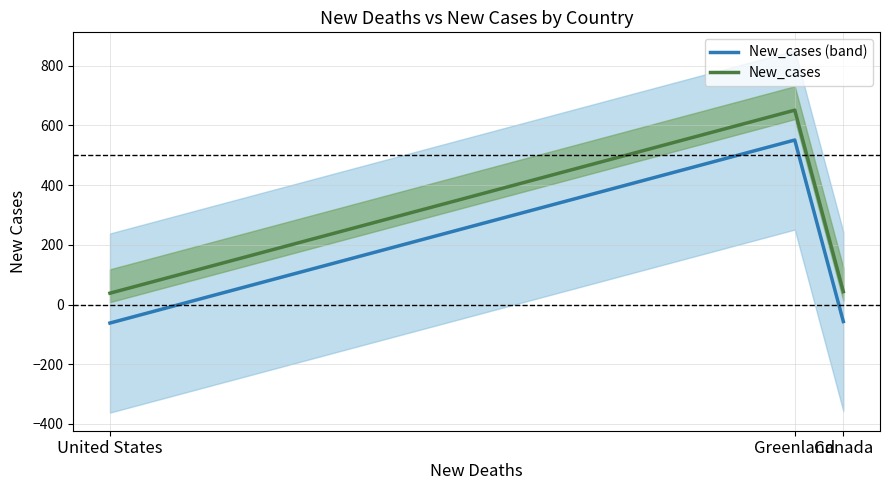

Which category has the lowest value in the New_cases (band) series?

United States